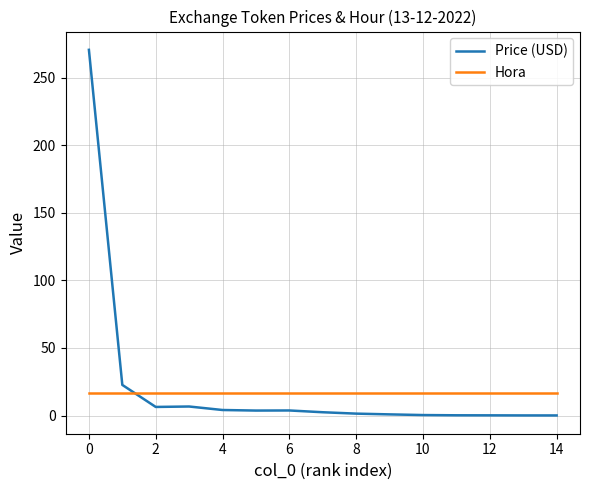

List the series in order of their peak value, highest first.

Price (USD), Hora